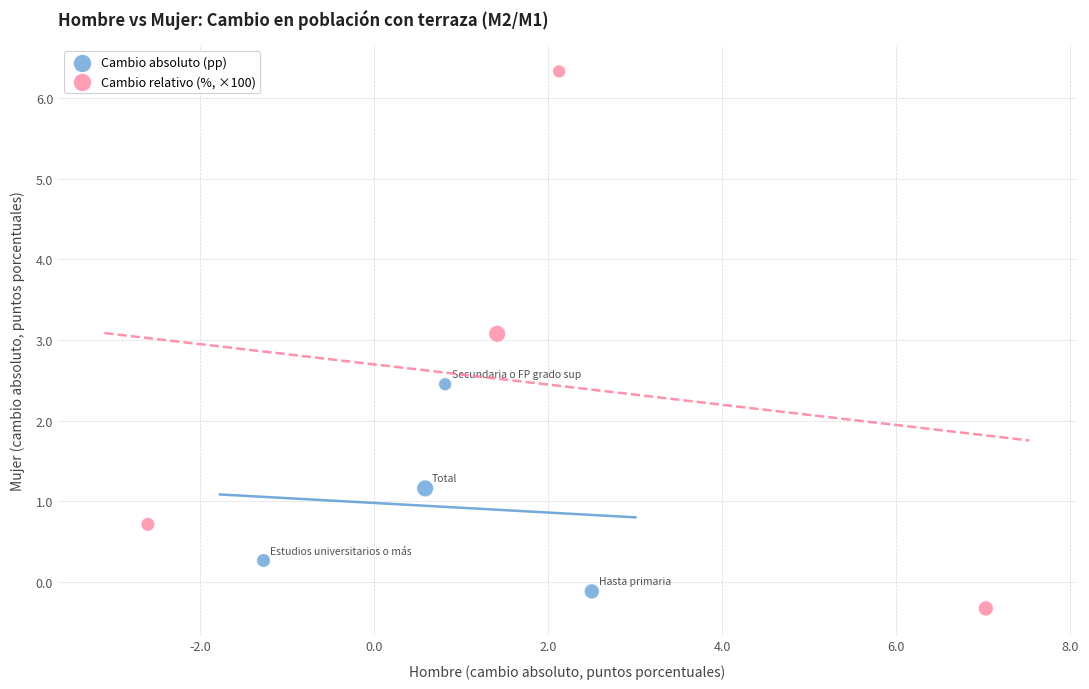

What are all the series names shown in the legend?

Cambio absoluto (pp), Cambio relativo (%, ×100)